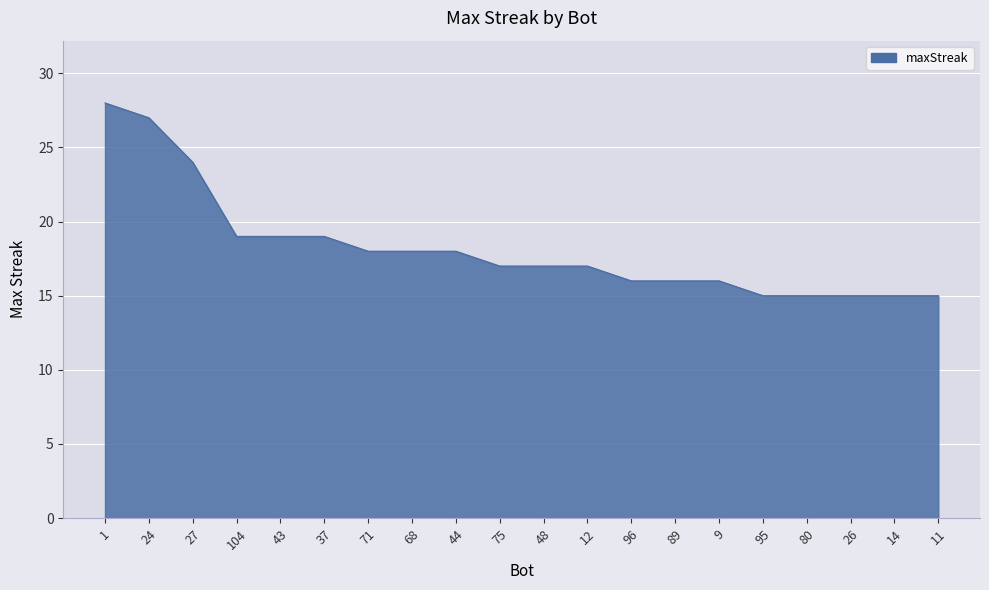

What is the change in value from 104 to 96?

-3